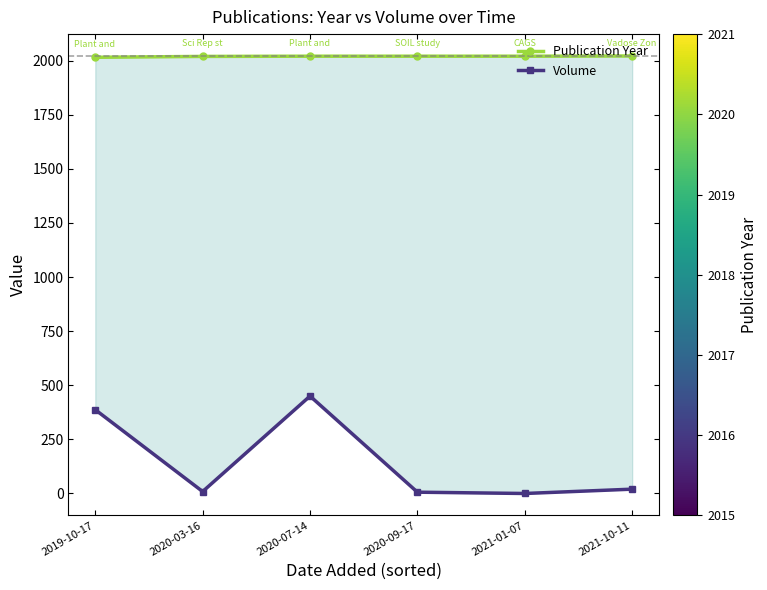

Is the value of Volume at 2020-03-16 greater than the value of Publication Year at 2020-03-16?

No